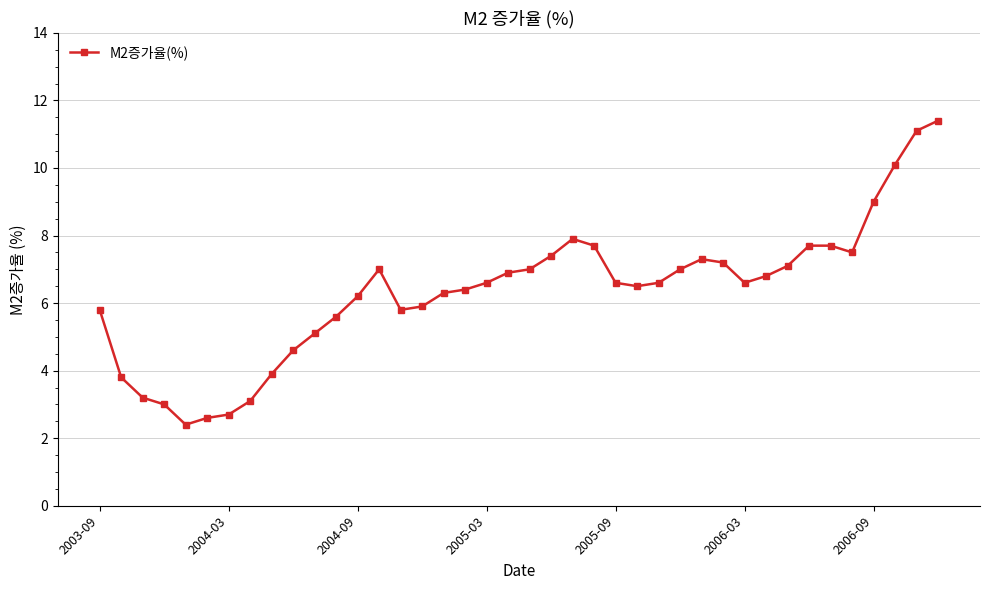

True or false: the data has more than 1 interior local peaks.

True